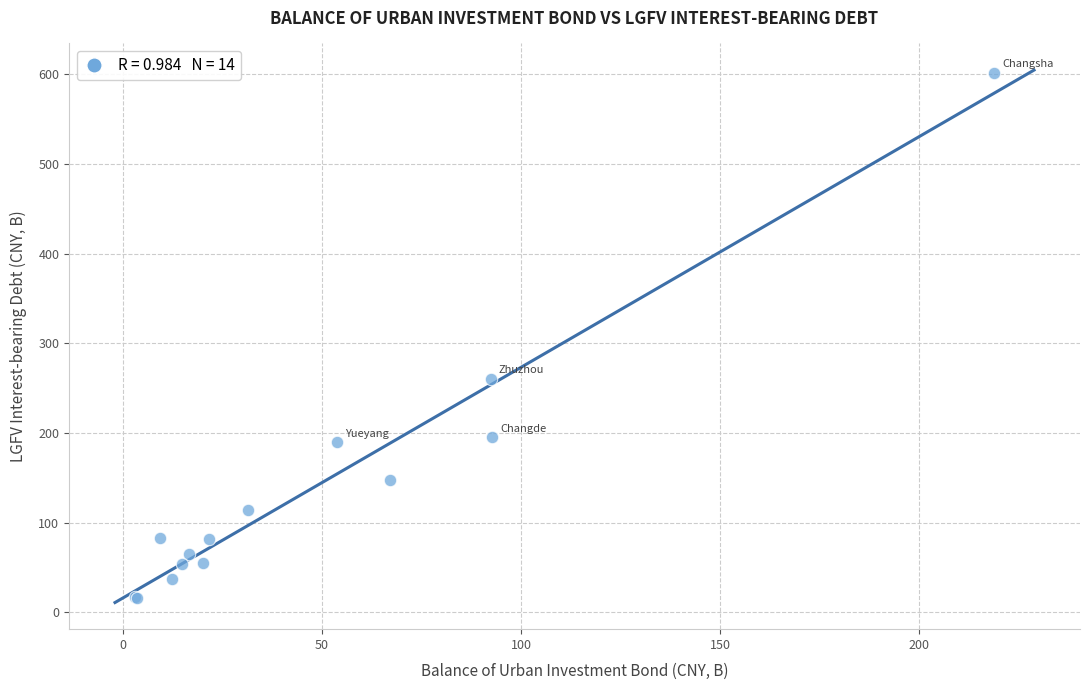

What Y value in the scatter plot is closest to 308?

260.2